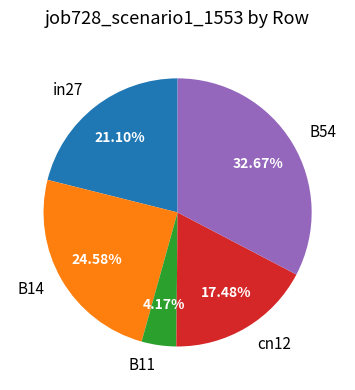

To the nearest percent, what percentage of the pie is B54?

33%